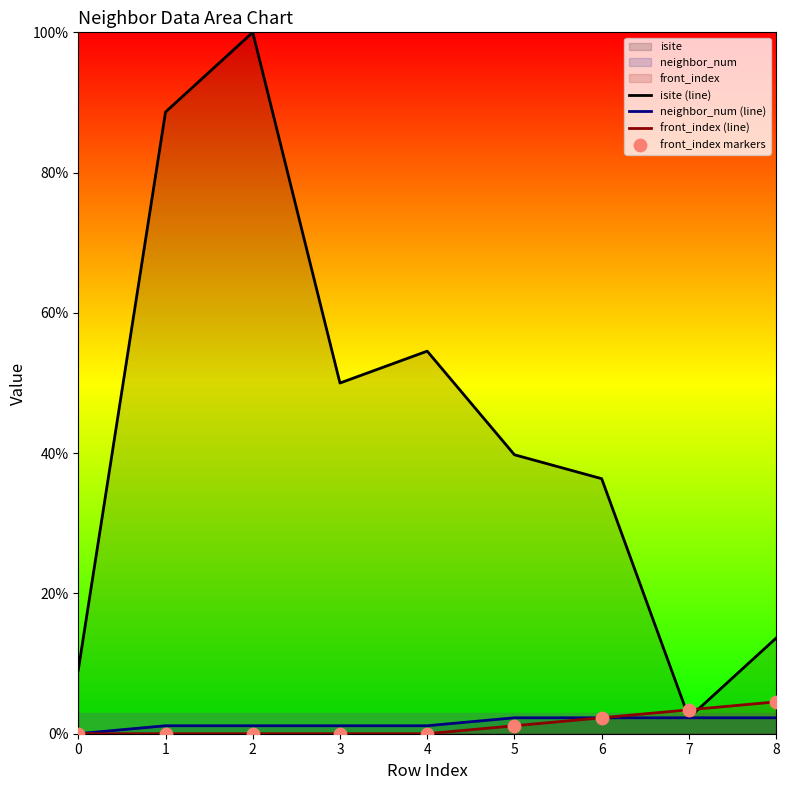

What is the total value across all series at 7?

11.4